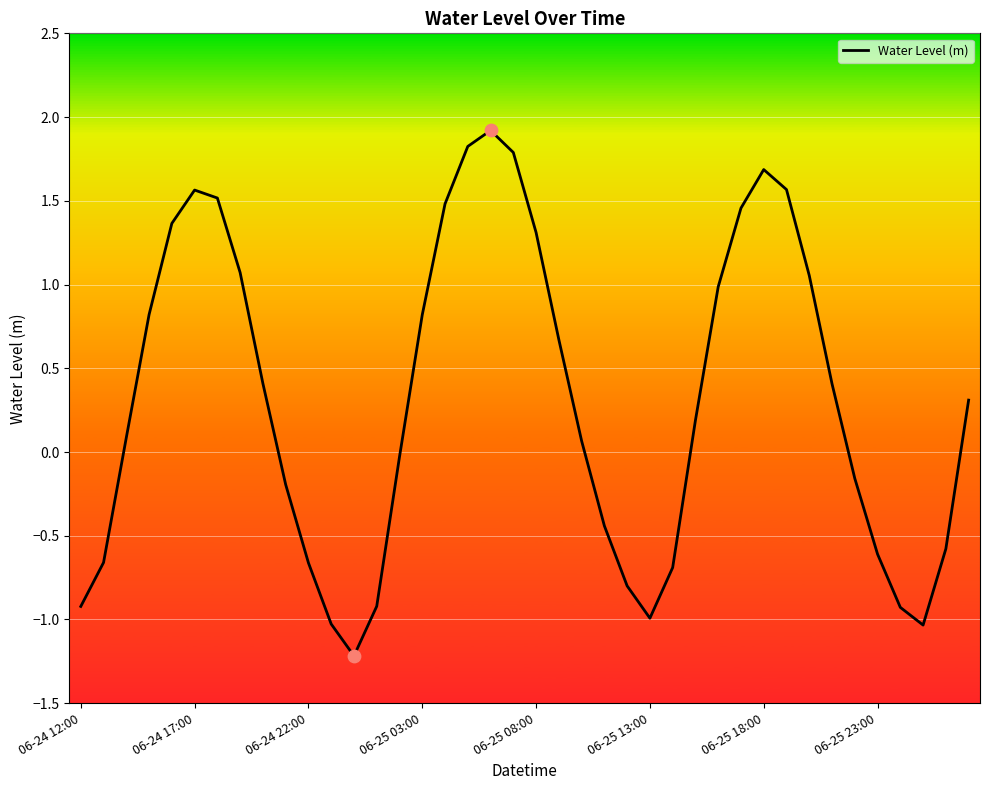

What is the greatest value displayed?

1.9